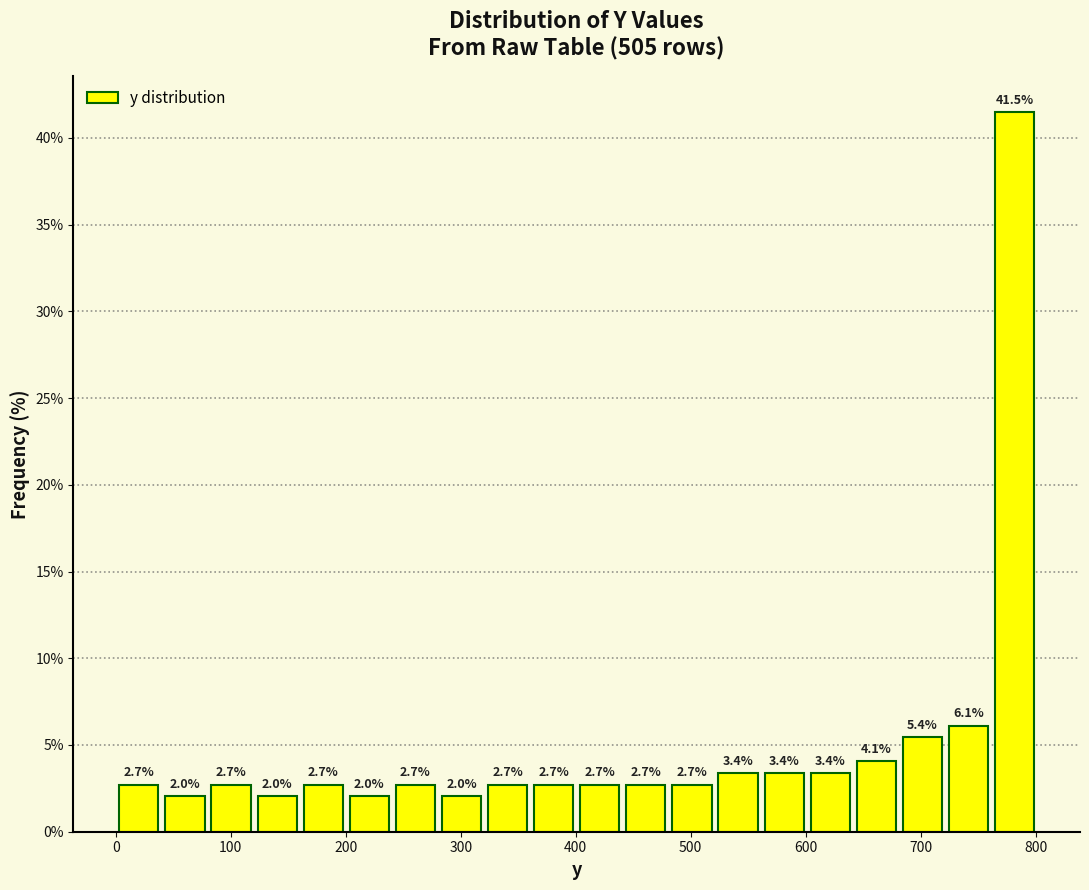

Reading left to right, list every bar in this chart as the range it spans on the x-axis followed by its height. The bar edges are not printed on the chart, so give them approximately, as read against the axis.

0 to 40: 2.7
40 to 80: 2.0
80 to 120: 2.7
120 to 160: 2.0
160 to 200: 2.7
200 to 240: 2.0
240 to 280: 2.7
280 to 320: 2.0
320 to 360: 2.7
360 to 400: 2.7
400 to 440: 2.7
440 to 480: 2.7
480 to 520: 2.7
520 to 560: 3.4
560 to 600: 3.4
600 to 640: 3.4
640 to 680: 4.1
680 to 720: 5.4
720 to 760: 6.1
760 to 800: 41.5